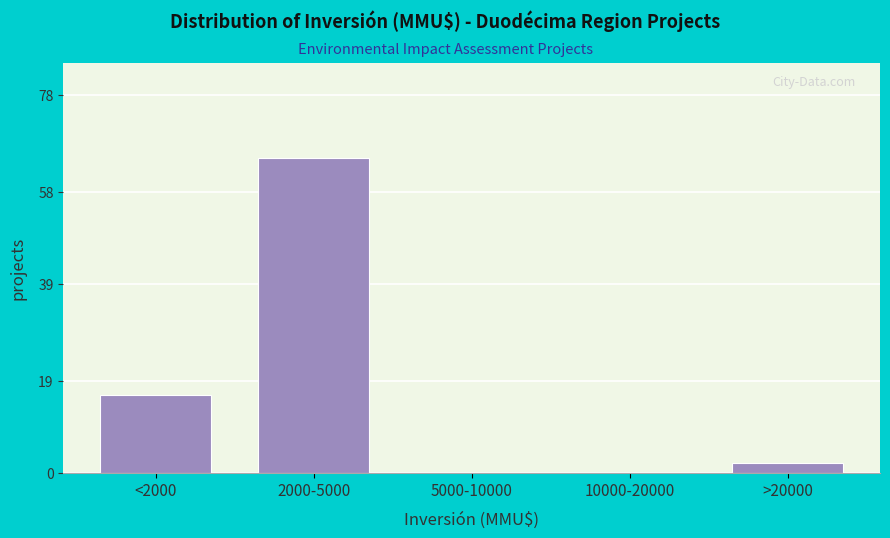

Reading left to right, list all the values displayed in this chart.

<2000=16	2000-5000=65	5000-10000=0	10000-20000=0	>20000=2